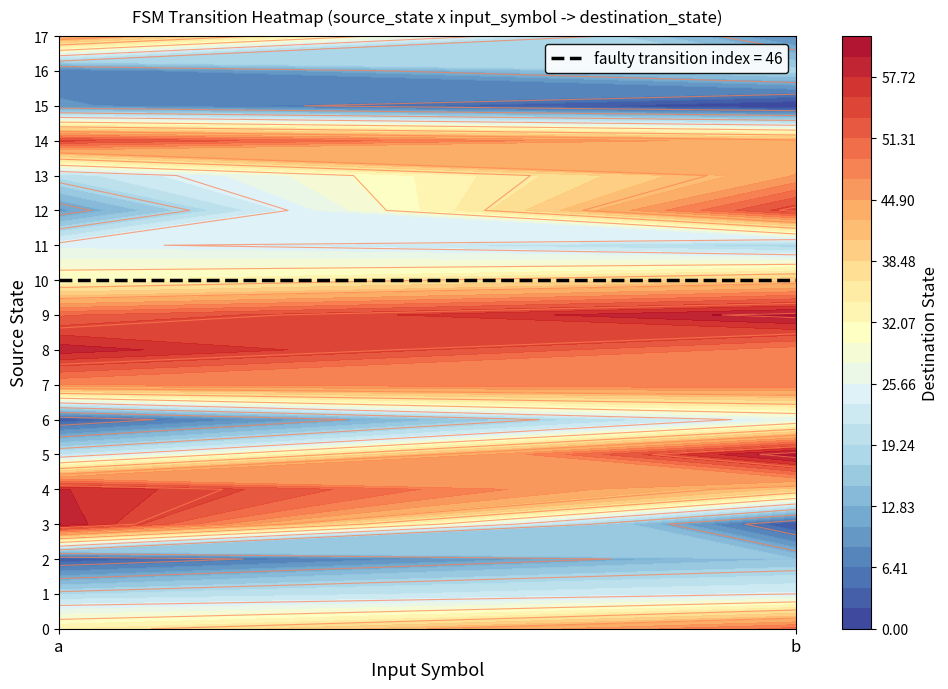

How many categories are shown in the chart?

2